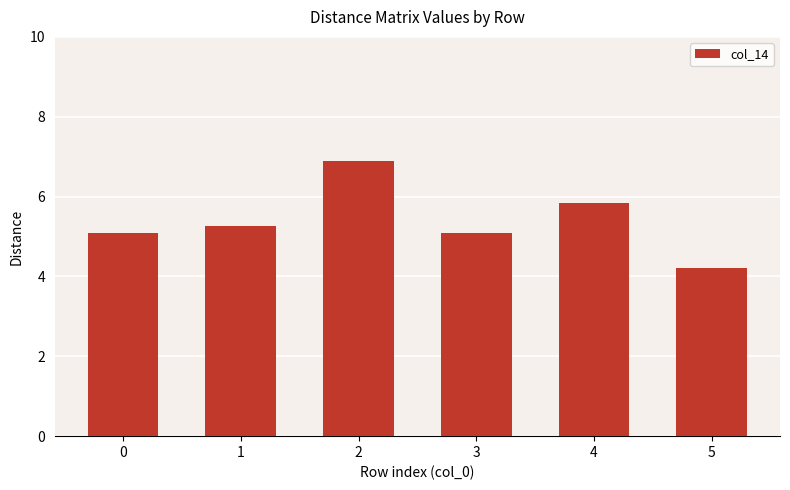

Are the bars grouped side by side (vs. stacked)?

No